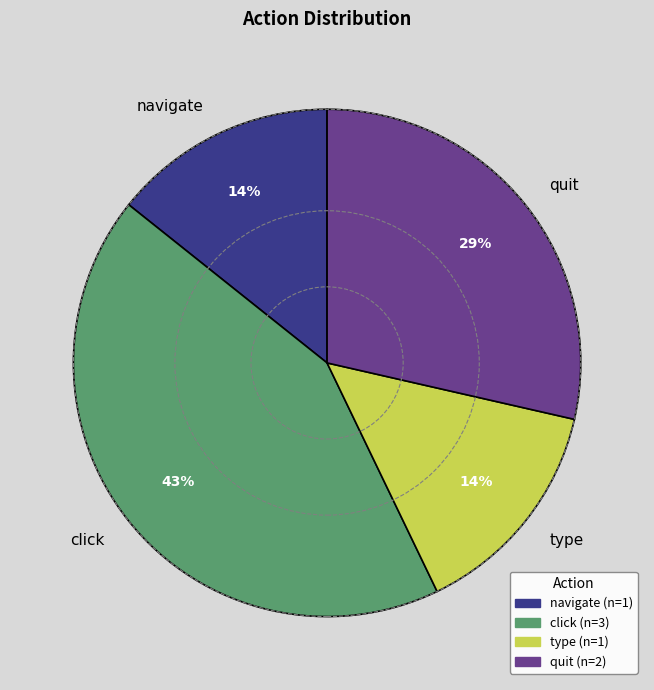

Which slice is the largest?

click